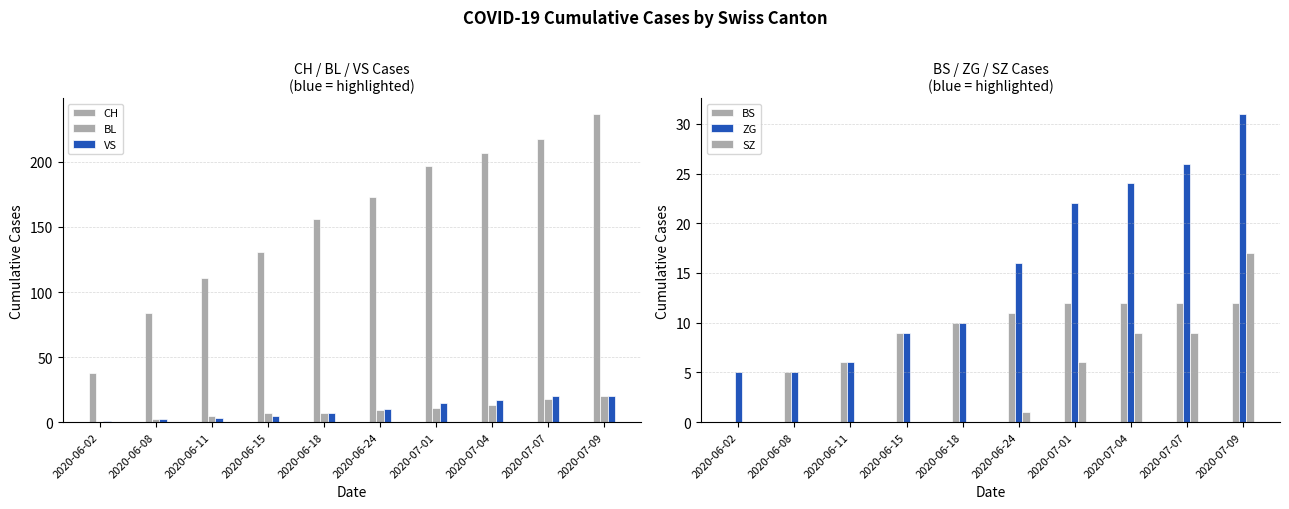

What is the label of the 6th bar from the right?

2020-06-18